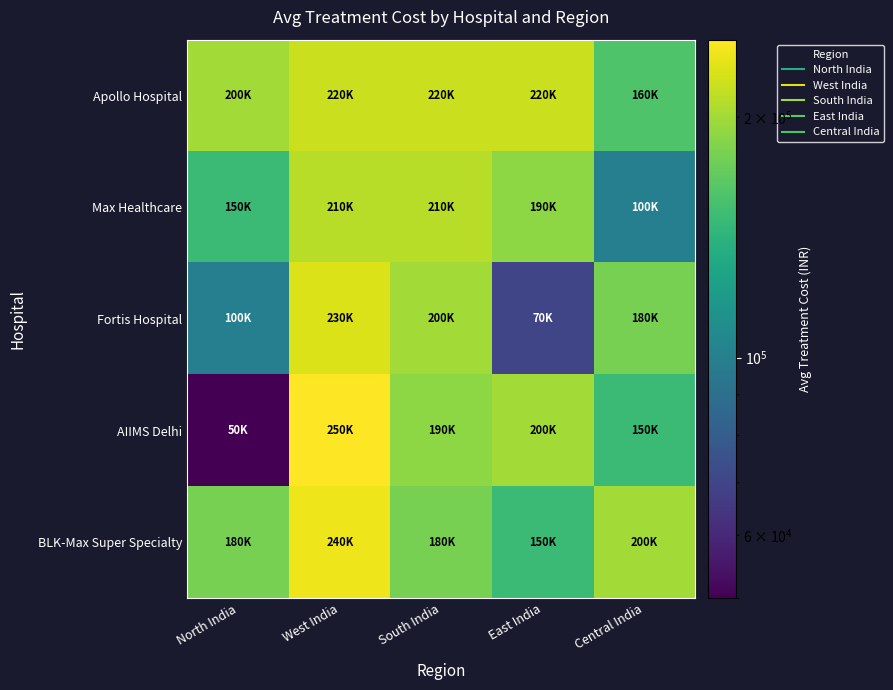

Which series has the largest total across all categories?

Apollo Hospital